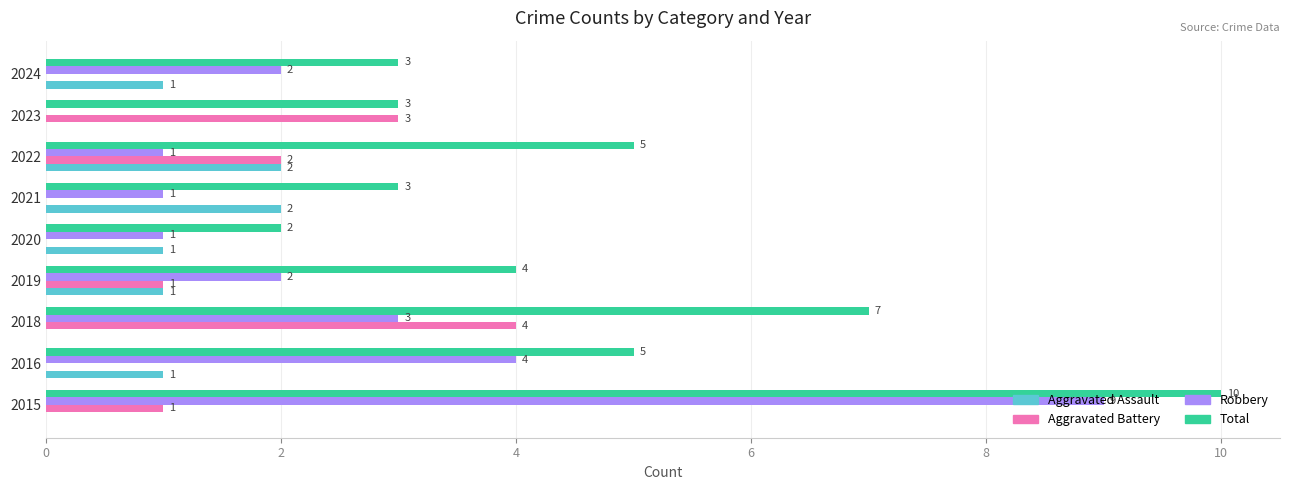

Which category has the highest value in the Robbery series?

2015